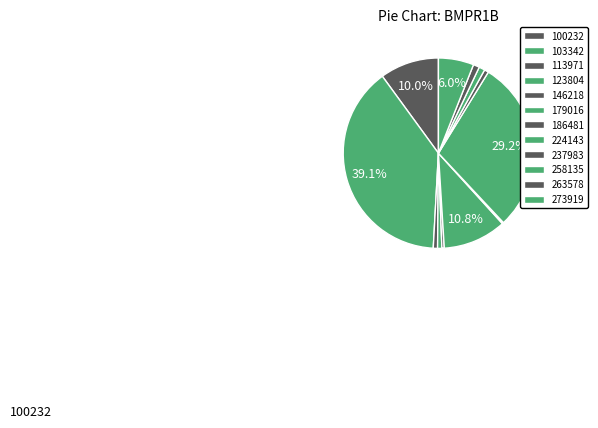

What is the change in value from 224143 to 263578?

-7.0